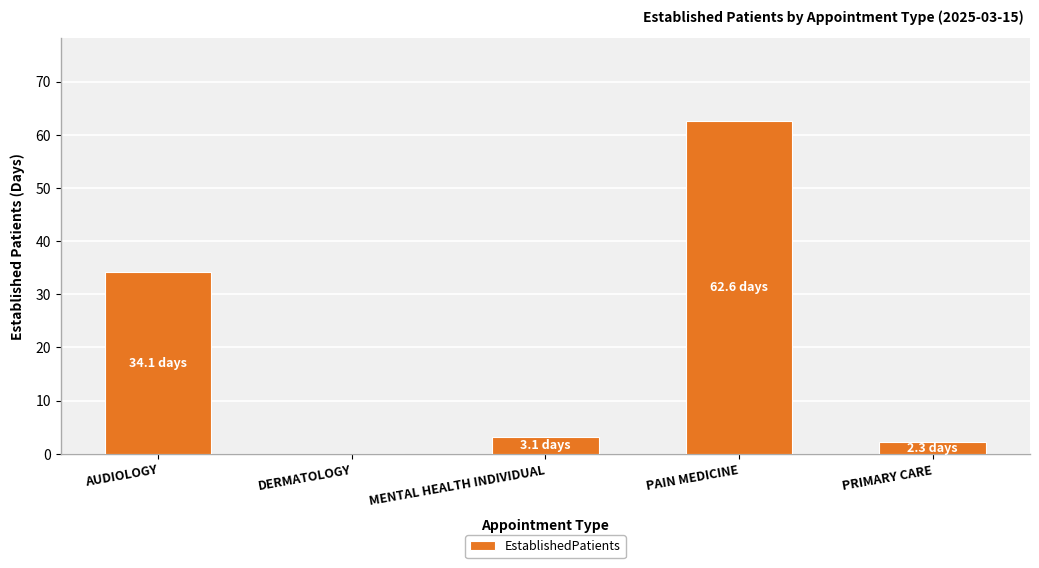

How many series are shown in this chart?

1